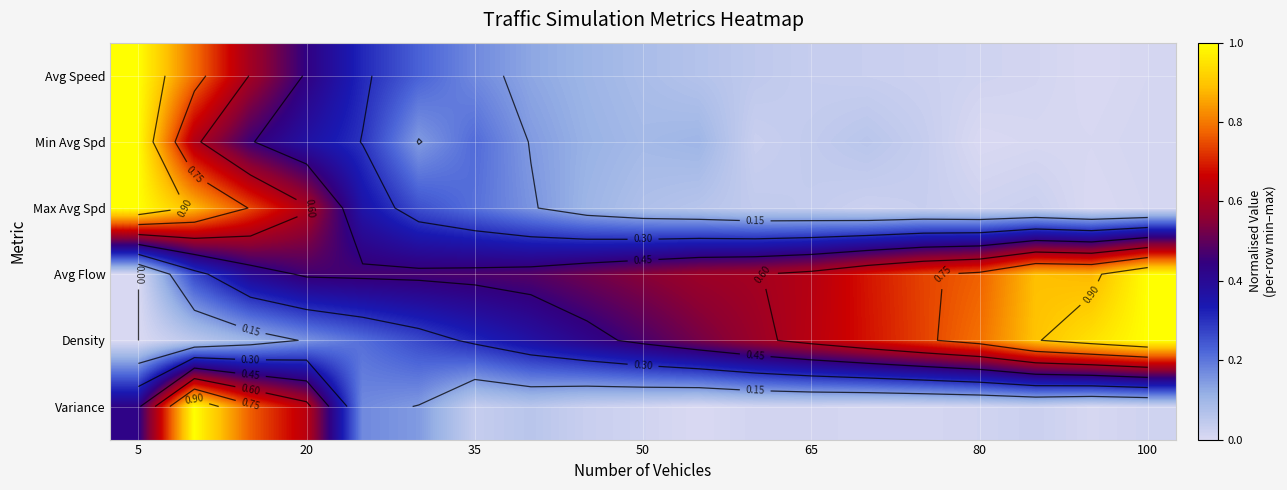

How many distinct data groups are displayed?

6